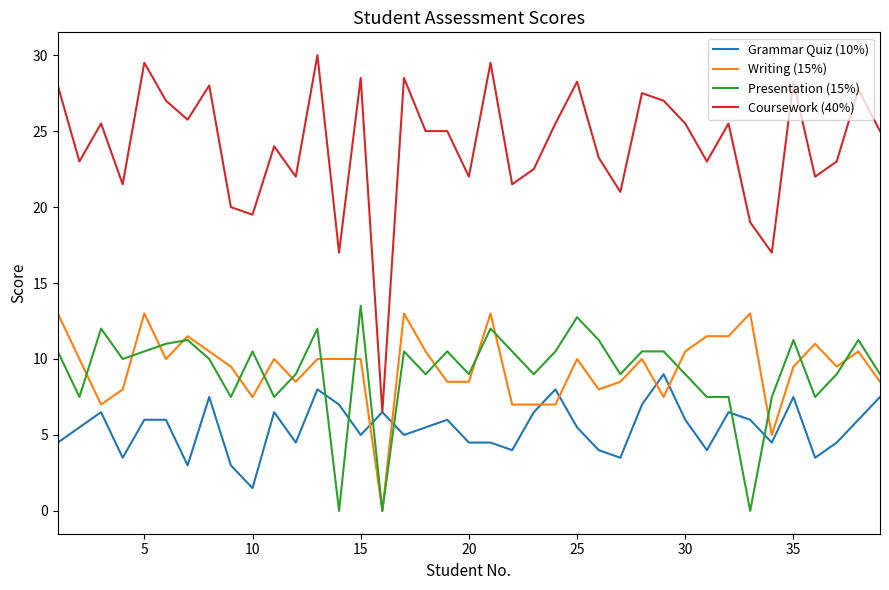

Which series has the largest total across all categories?

Coursework (40%)